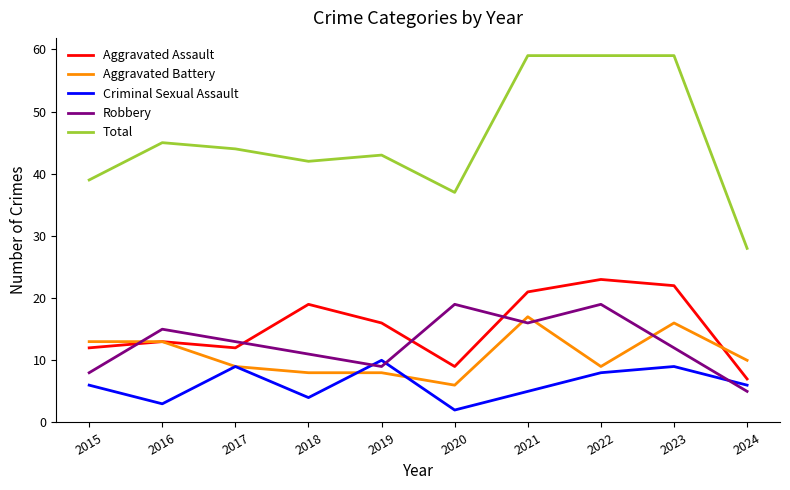

What are all the series names shown in the legend?

Aggravated Assault, Aggravated Battery, Criminal Sexual Assault, Robbery, Total